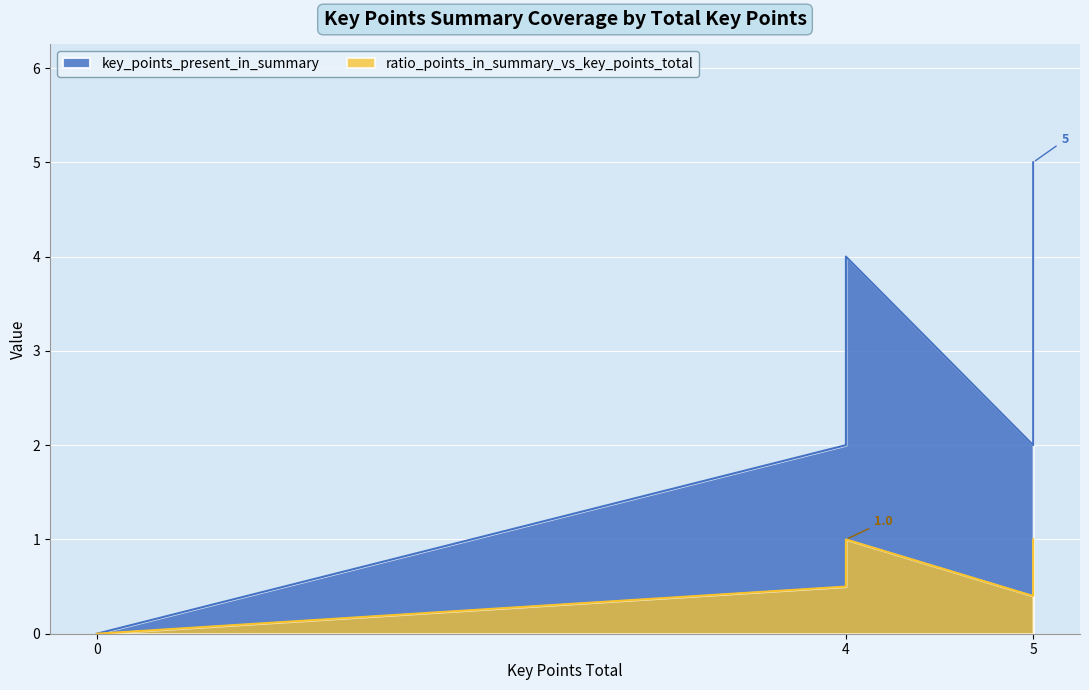

Does the chart display data point markers on the line(s)?

No